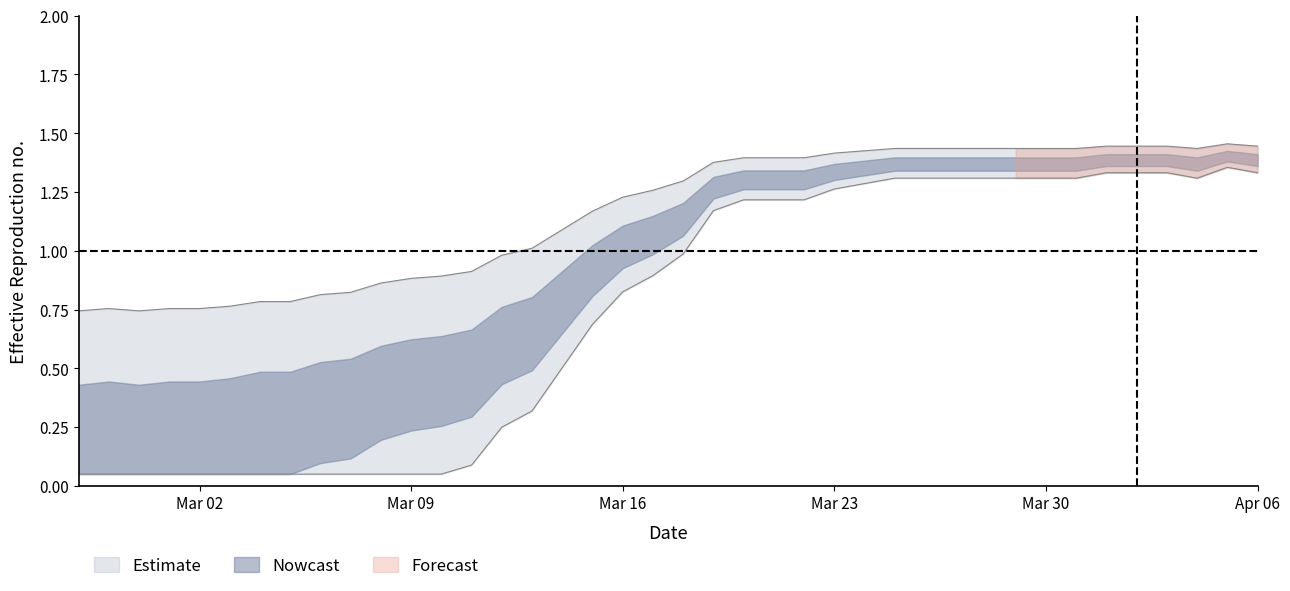

True or false: there are more than 2 points higher than both neighbors.

False